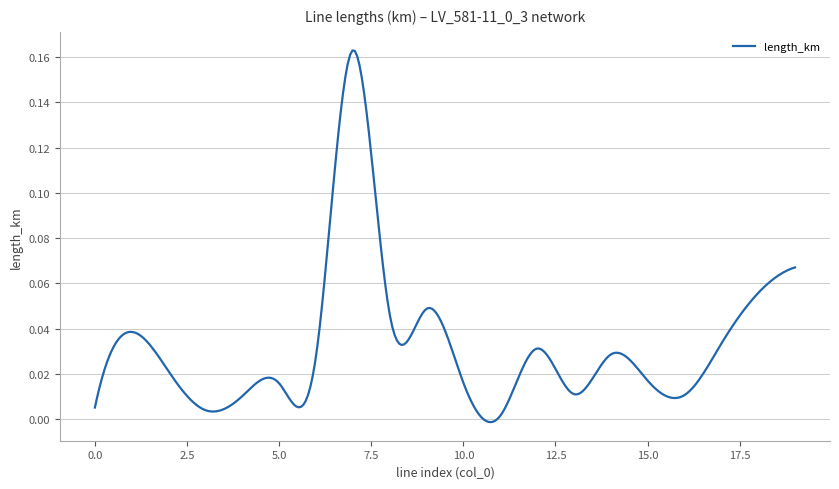

Reading left to right, transcribe all the data shown in this chart.

0.0	0.0	0.0	0.0	0.0	0.0	0.0	0.2	0.0	0.0	0.0	0.0	0.0	0.0	0.0	0.0	0.0	0.0	0.1	0.1